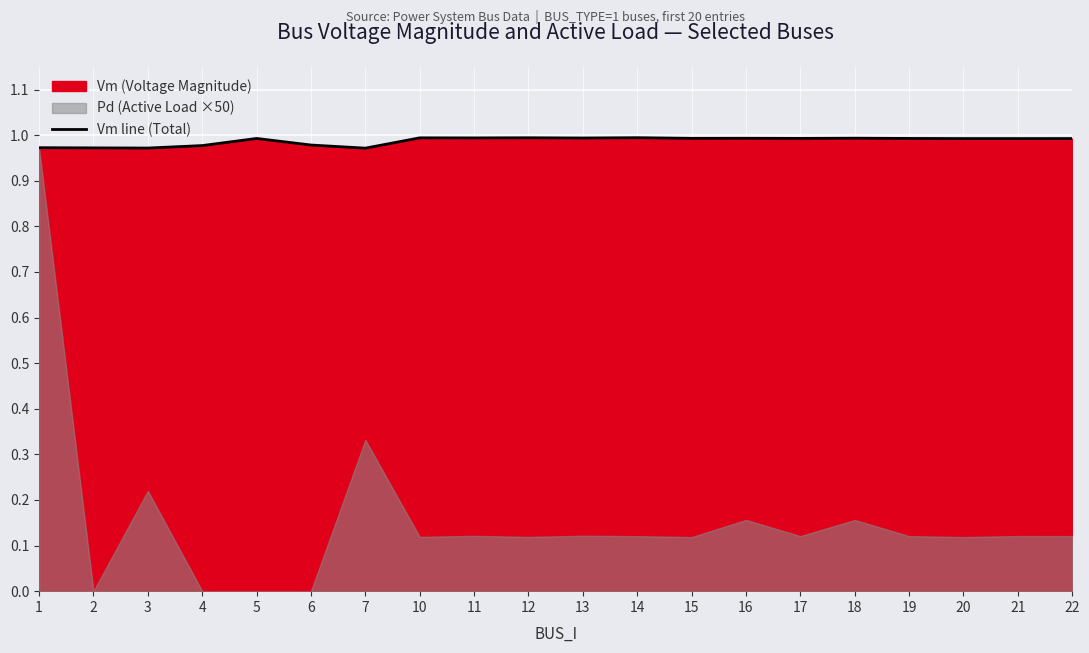

Is it true that the value at 20 is 1.0?

True